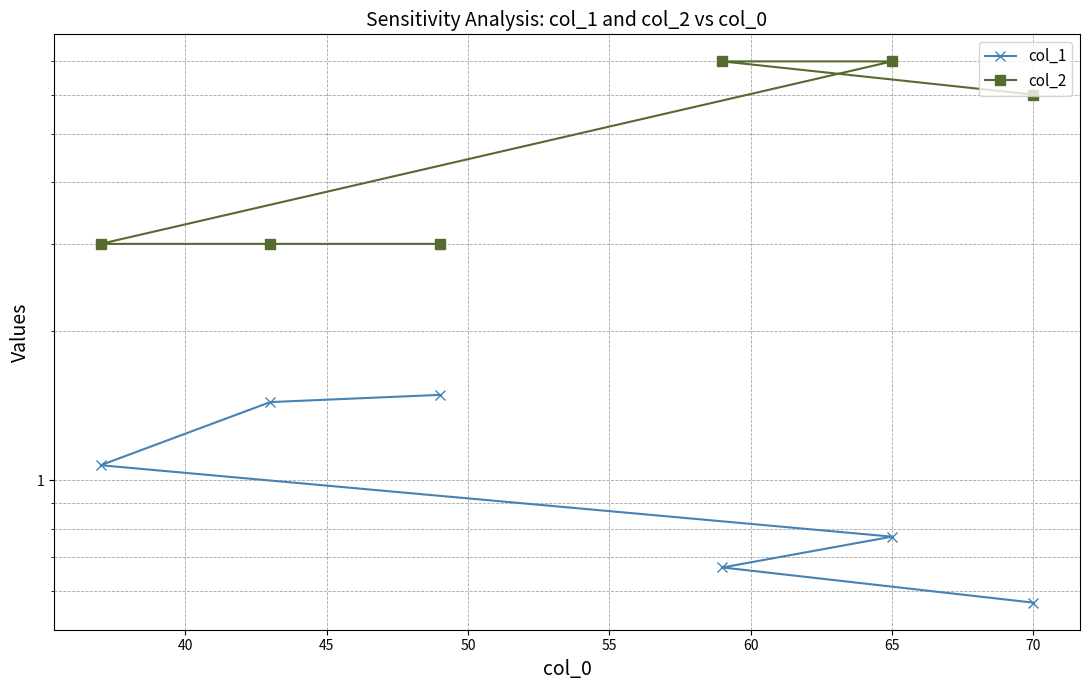

True or false: col_1 has a value of 1.7 at 50.

False